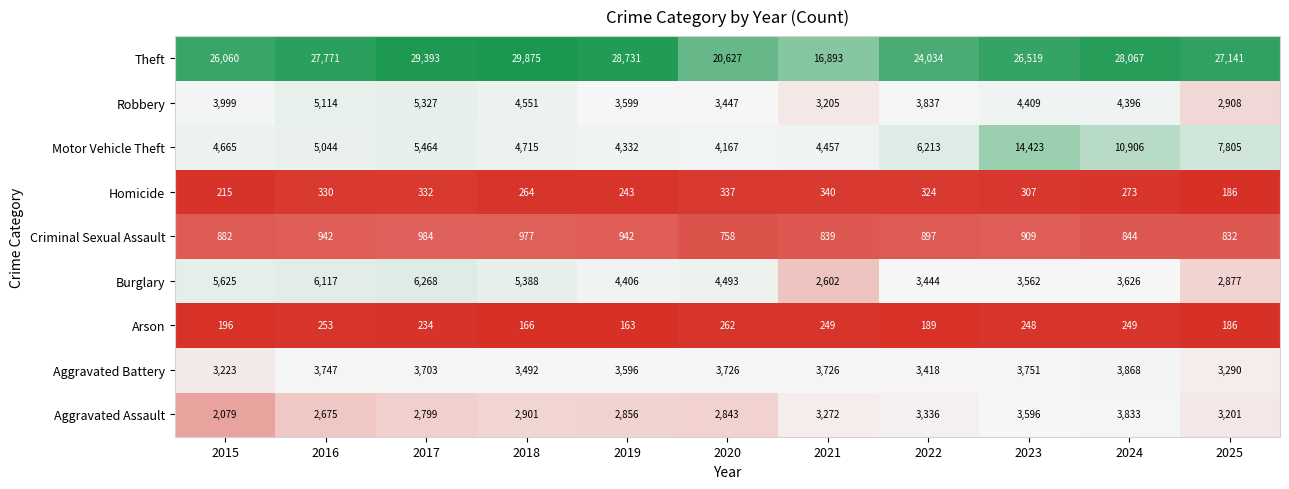

Which label corresponds to the largest value in the chart?

2018